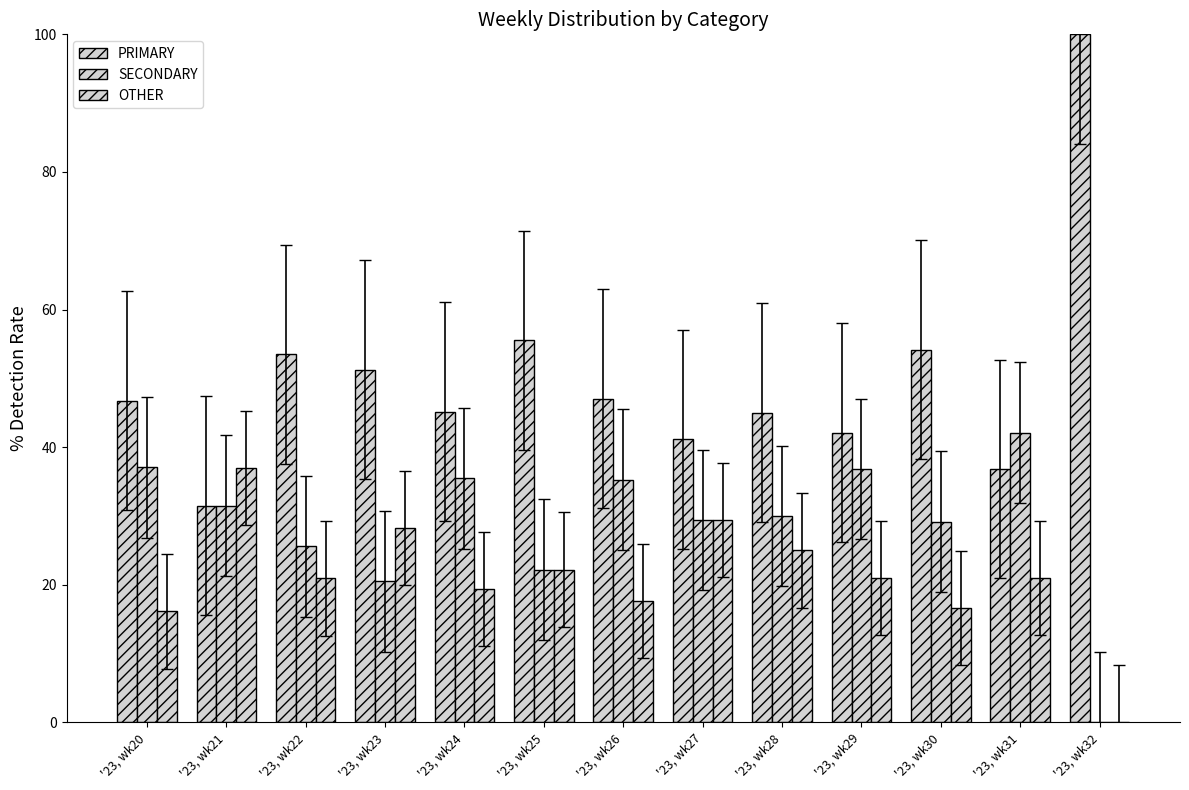

True or false: OTHER has a value of 16.1 at '23, wk20.

True